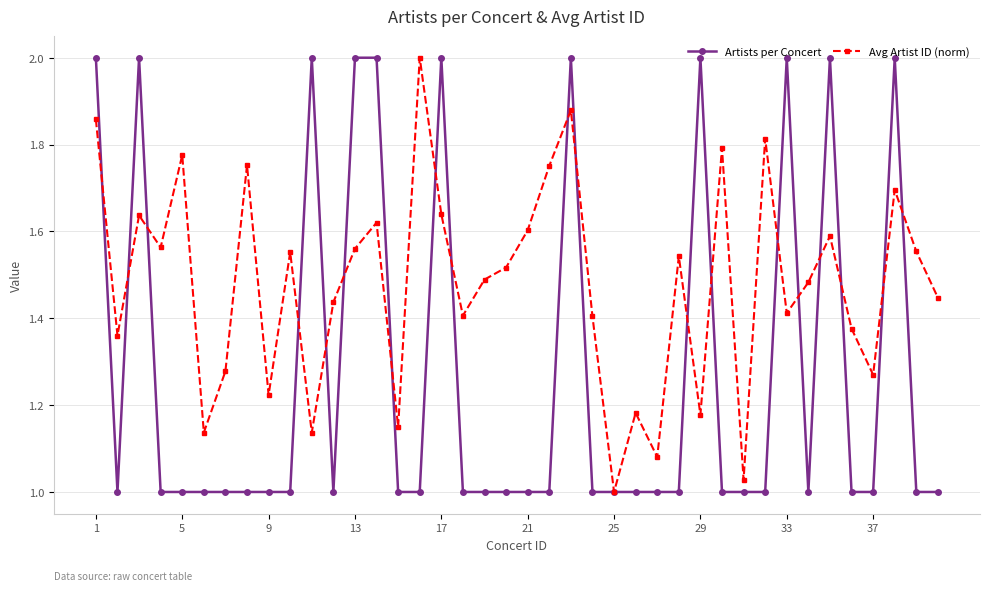

Count the Artists per Concert values in the range 1 to 2.

40